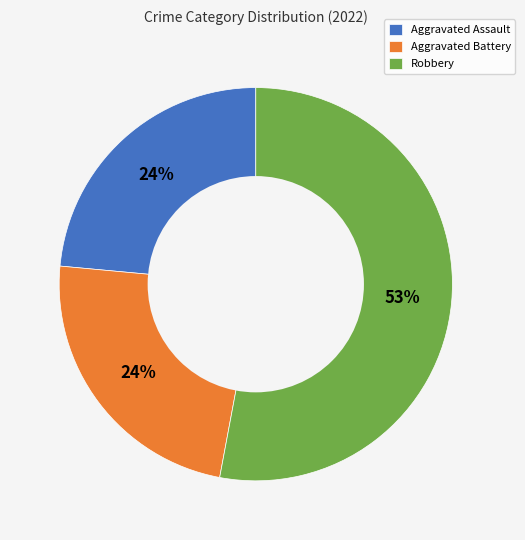

To the nearest percent, what is the average slice percentage?

33%